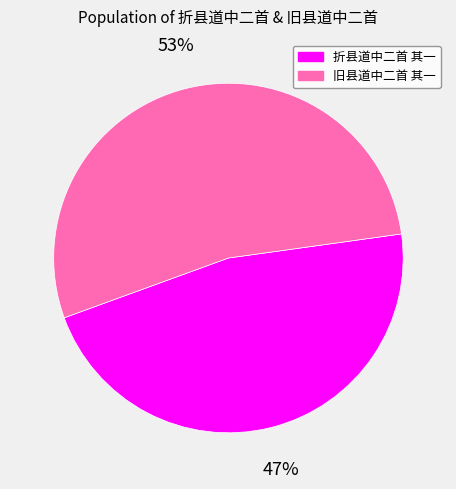

To the nearest percent, what percentage of the pie is 折县道中二首 其一?

47%